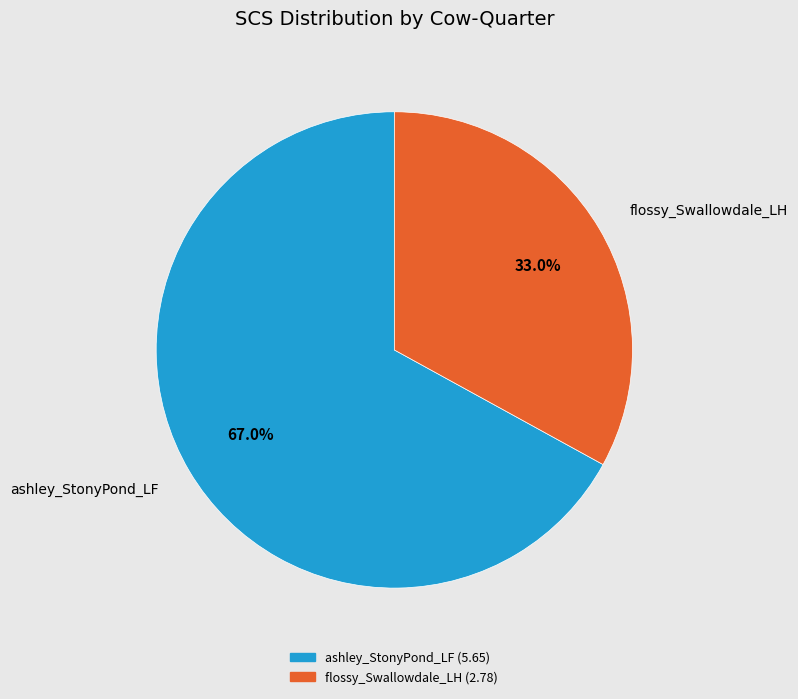

True or false: ashley_StonyPond_LF accounts for 61% of the total.

False